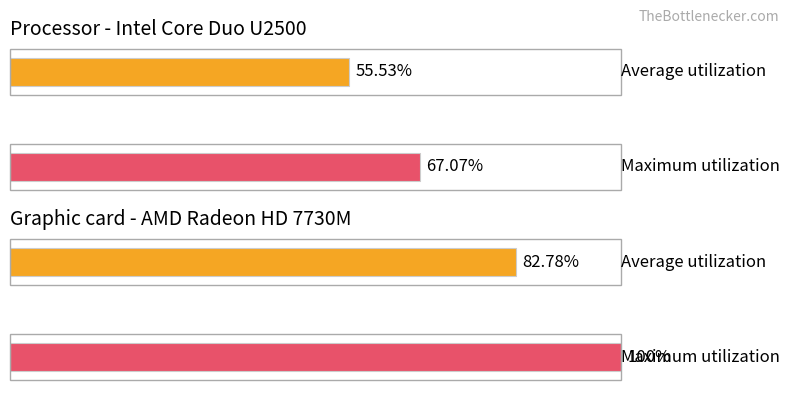

Count the number of data series in this chart.

4